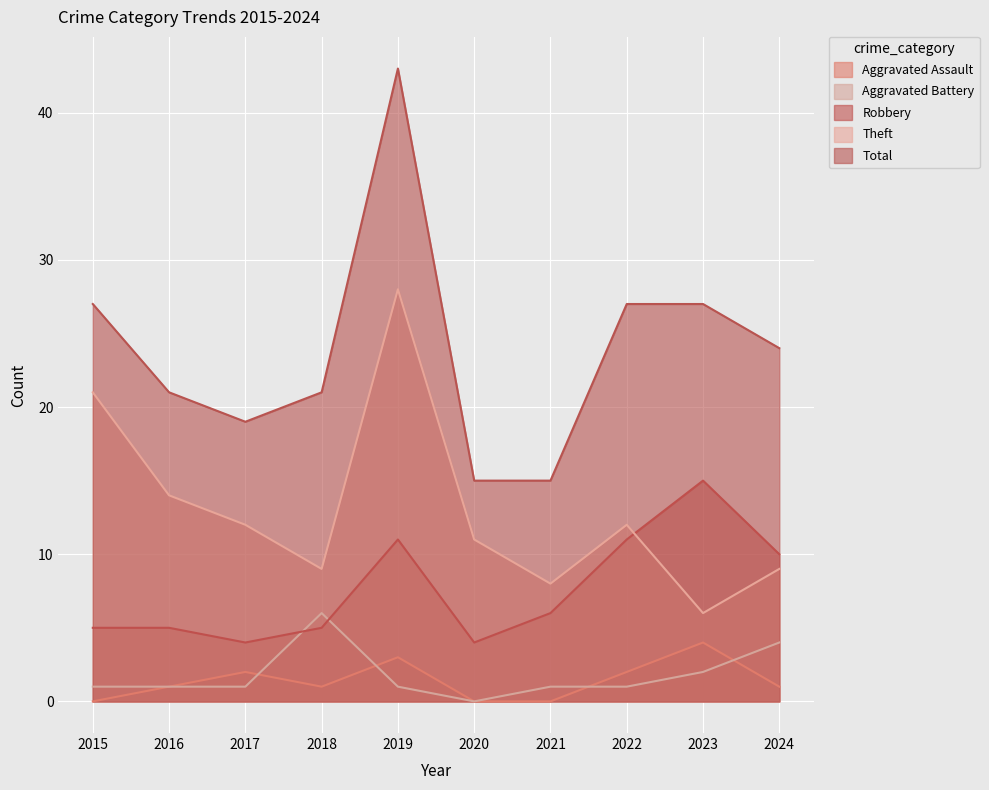

What is the difference between the highest and lowest values at 2016?

20